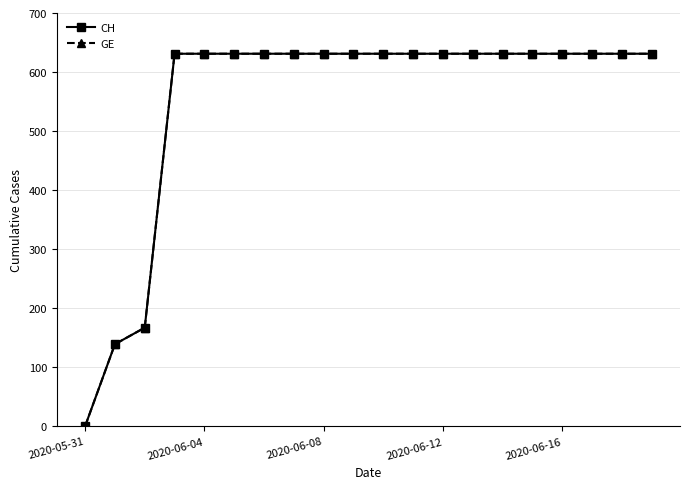

At which category does the chart reach its peak across all series?

2020-06-12